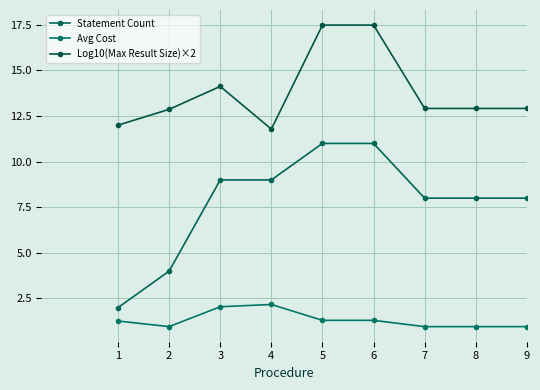

What is the difference between the highest and lowest values at 8?

12.0